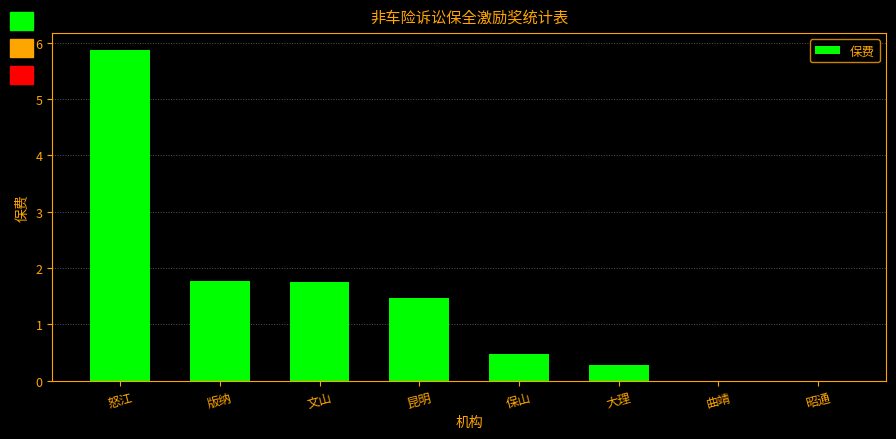

What is the approximate value at 怒江?

5.9